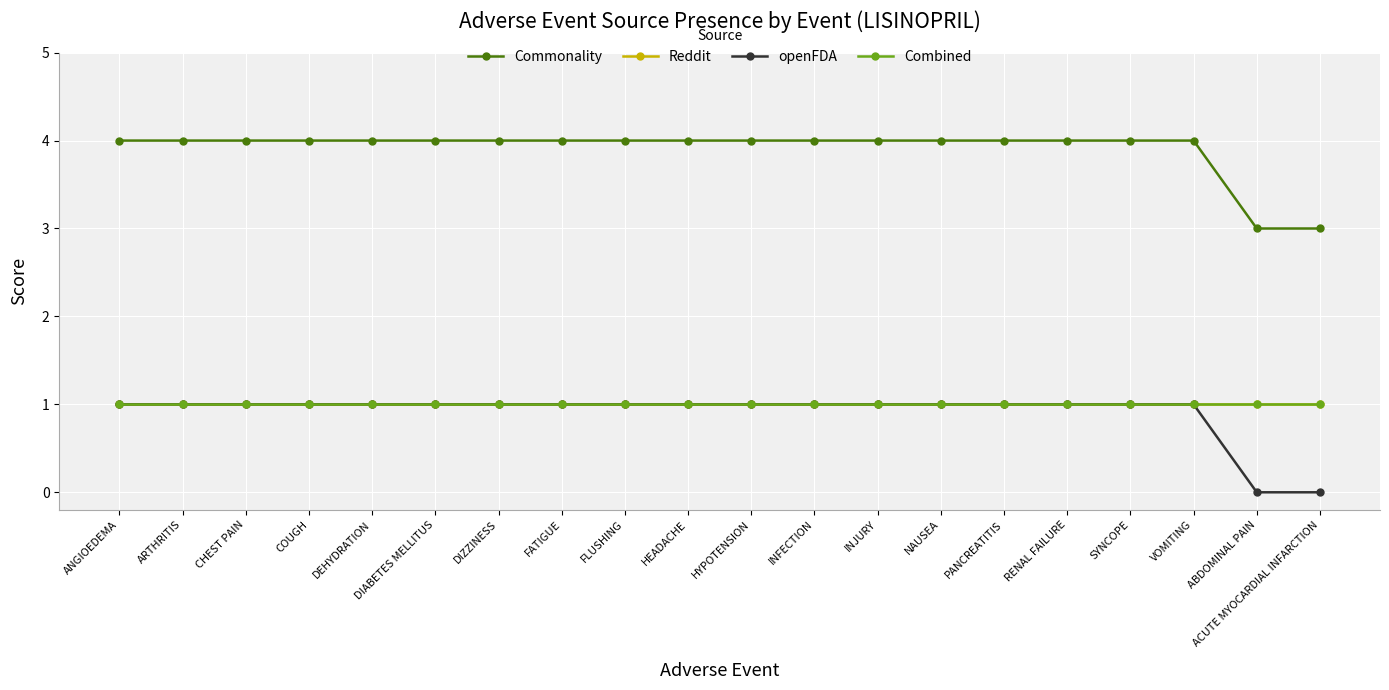

True or false: Reddit has more than 2 interior local peaks.

False